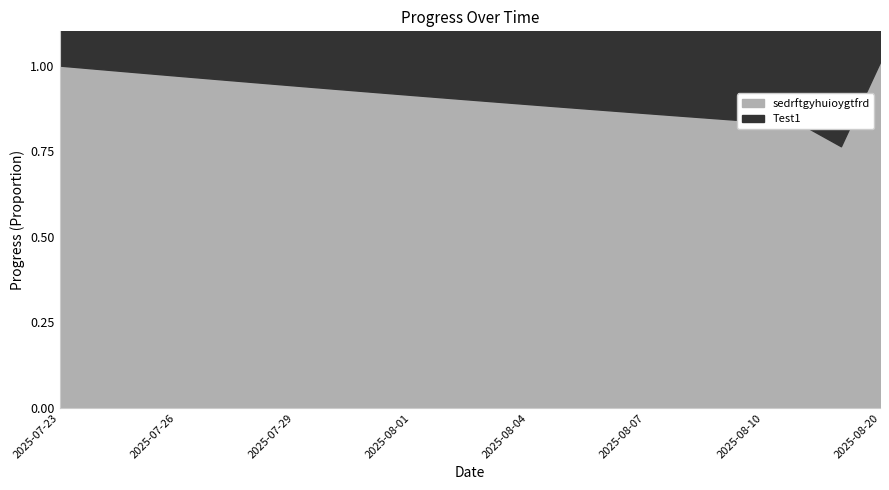

At which label is sedrftgyhuioygtfrd closest to 0?

2025-08-19